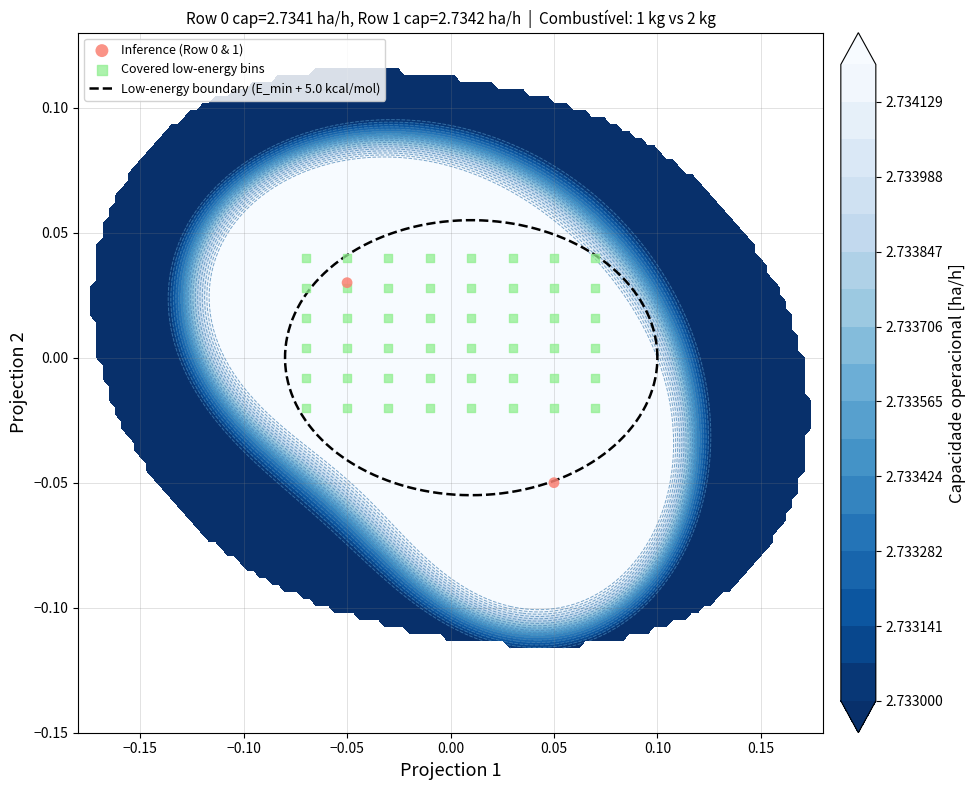

What is the spread (max minus min) of values at Combustível [kg]?

1.0